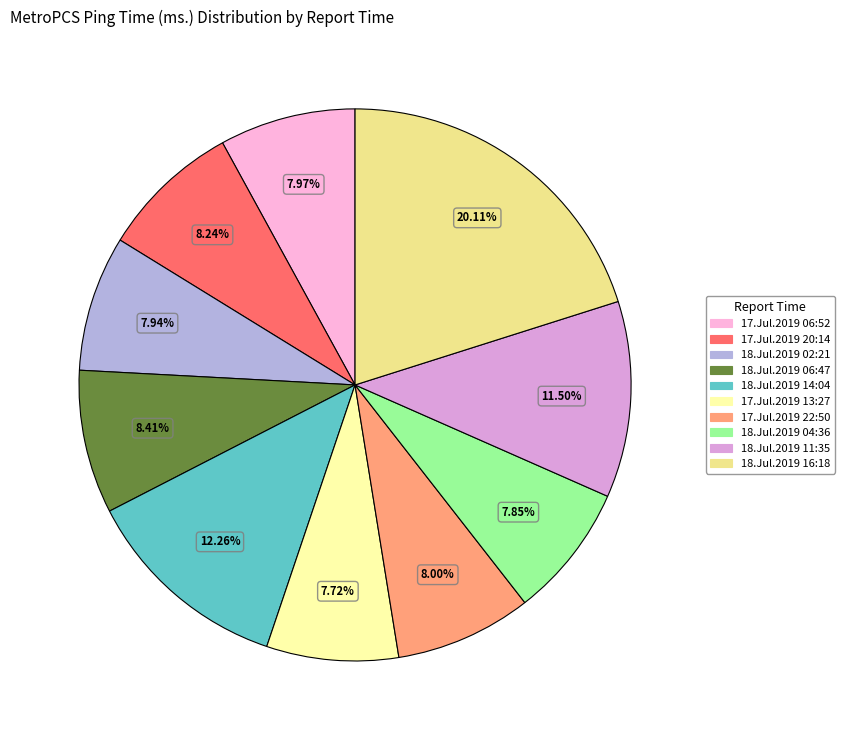

To the nearest percent, what percentage of the pie is 18.Jul.2019 04:36?

8%